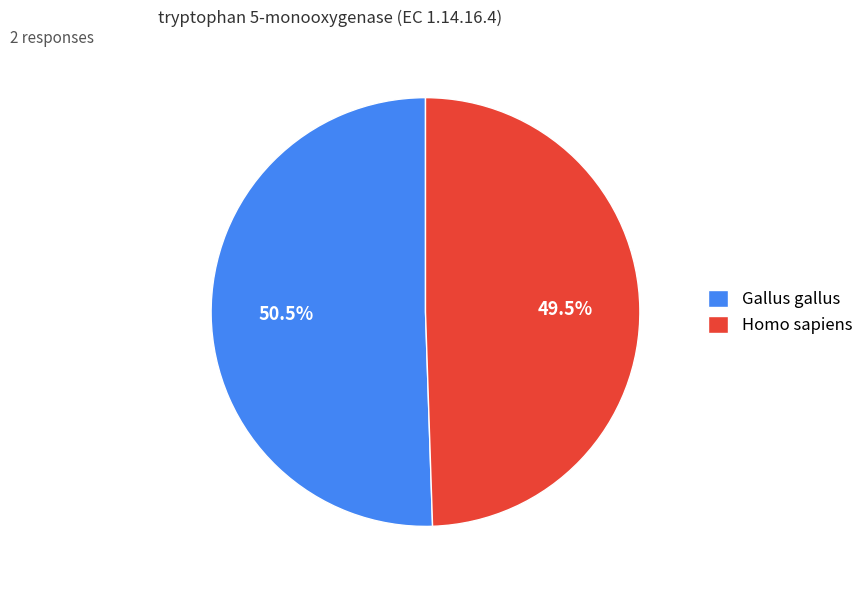

Rank the categories by value from lowest to highest.

Homo sapiens, Gallus gallus